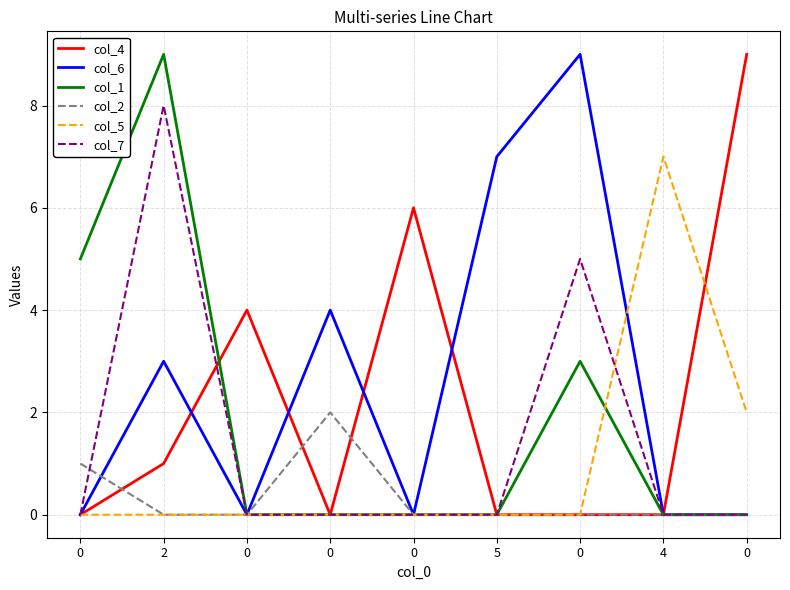

At how many categories does at least one series exceed 6?

5